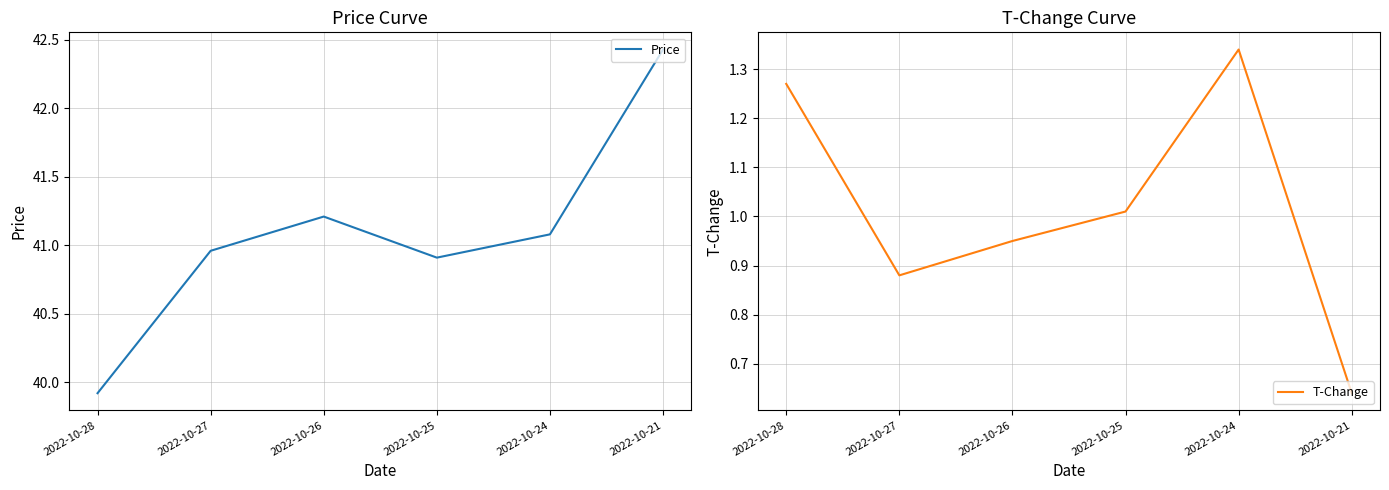

Is it true that Price equals 40.9 at 2022-10-25?

True